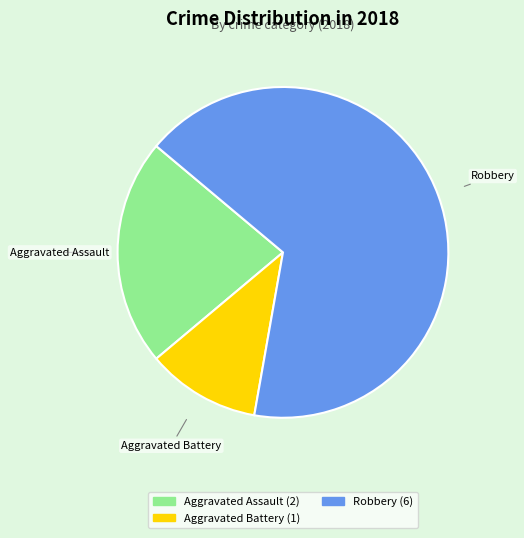

Count the number of slices in the pie.

3